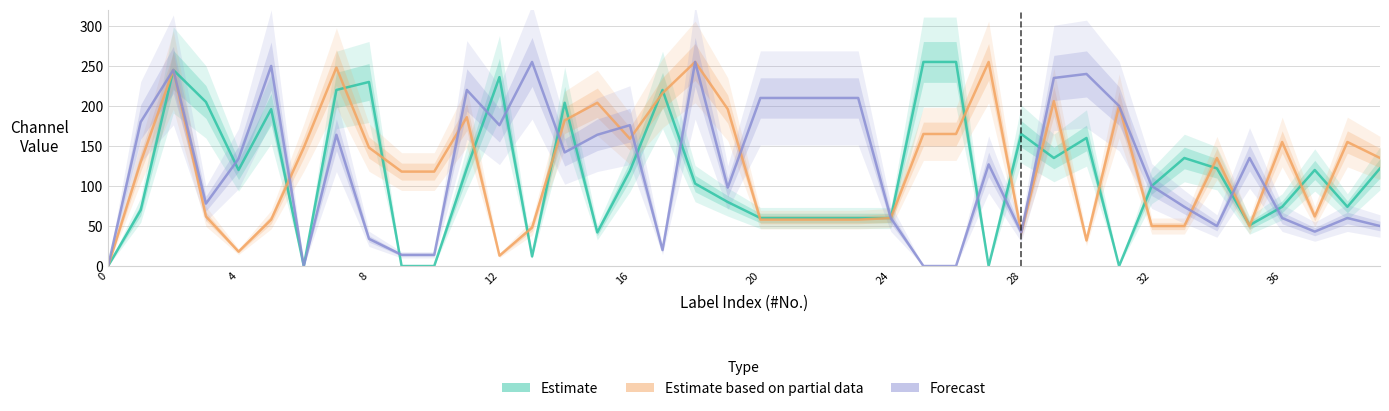

True or false: B (Forecast) has a value of 255 at 18.

True